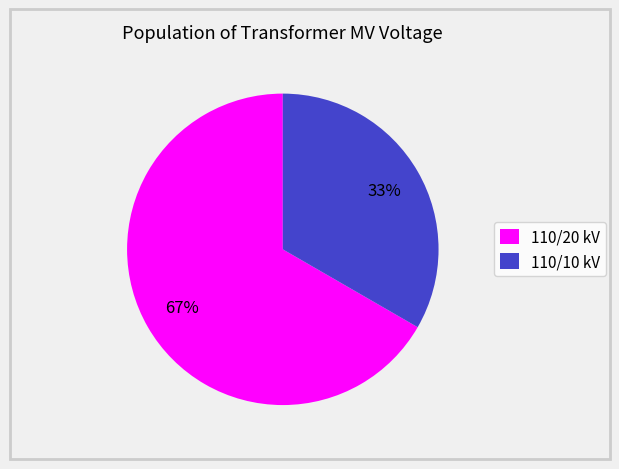

Between 110/10 kV and 110/20 kV, which is larger?

110/20 kV